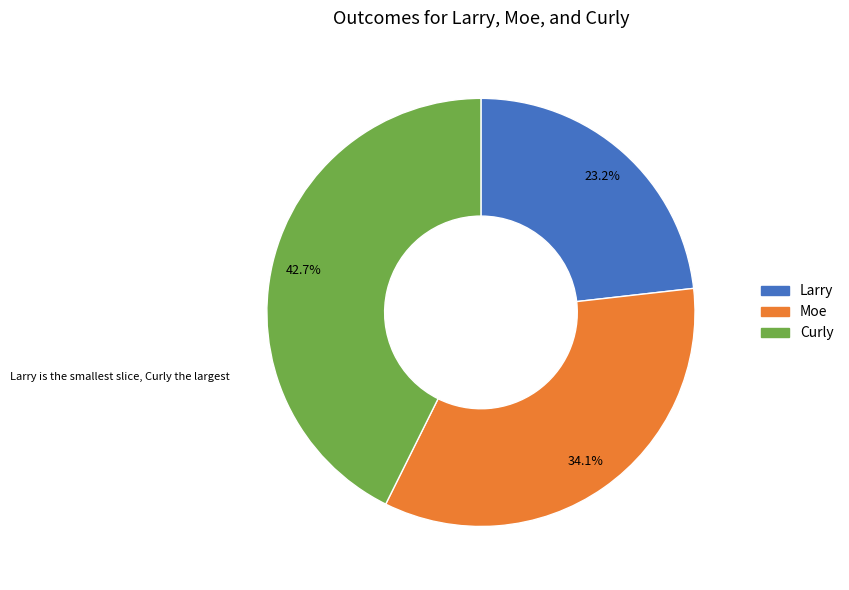

To the nearest percent, what is the difference between the Moe and Larry slice percentages?

11%